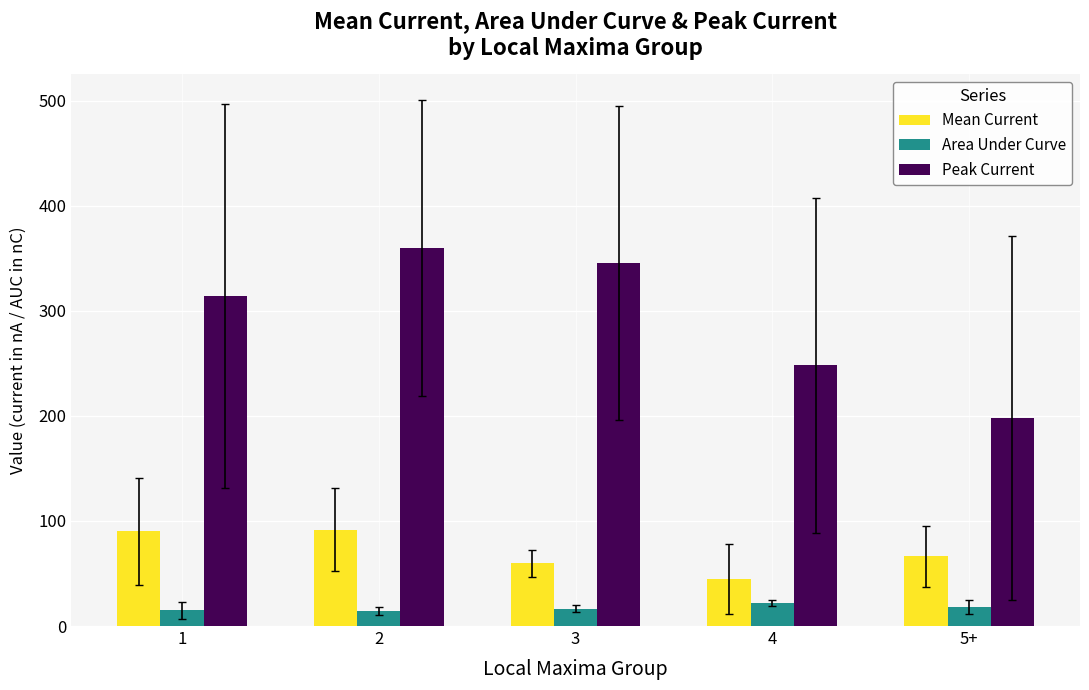

Read the Peak Current value at 4.

248.3